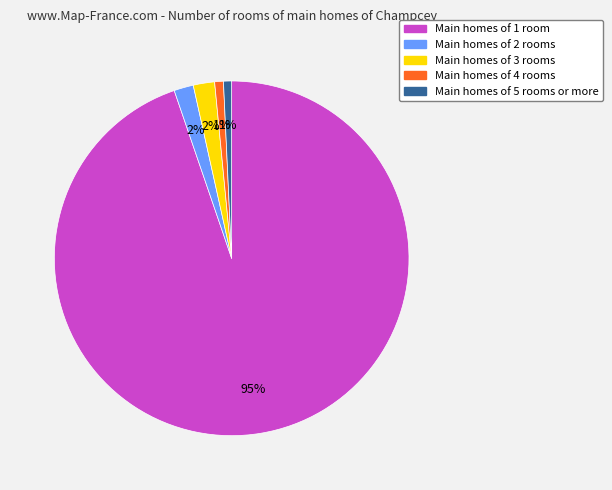

To the nearest percent, what is the average slice percentage?

20%